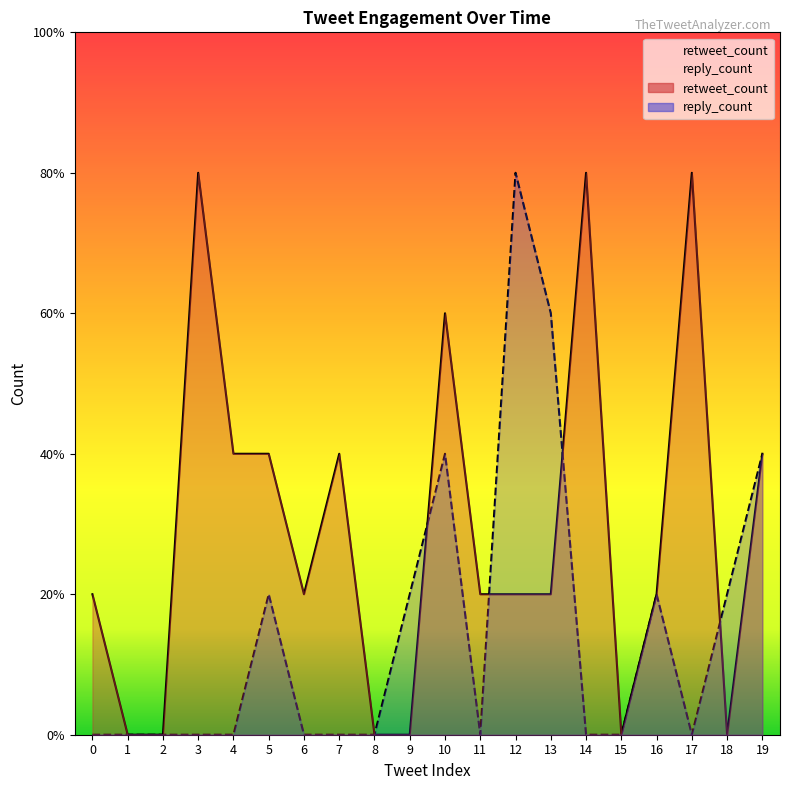

What is the value of the reply_count point at the 6th from the left?

1